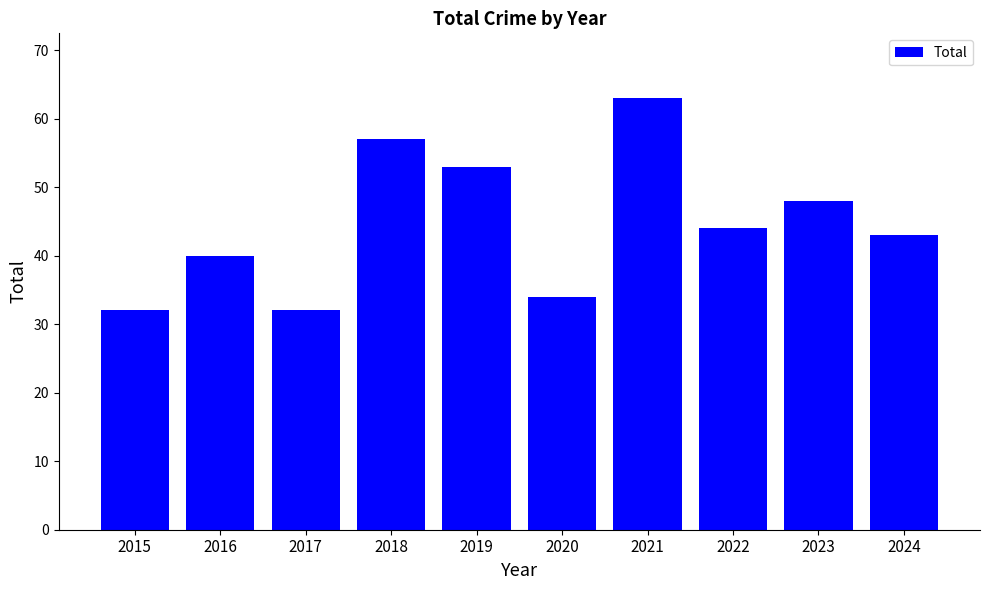

Reading left to right, what are all the values shown in this chart?

2015=32	2016=40	2017=32	2018=57	2019=53	2020=34	2021=63	2022=44	2023=48	2024=43